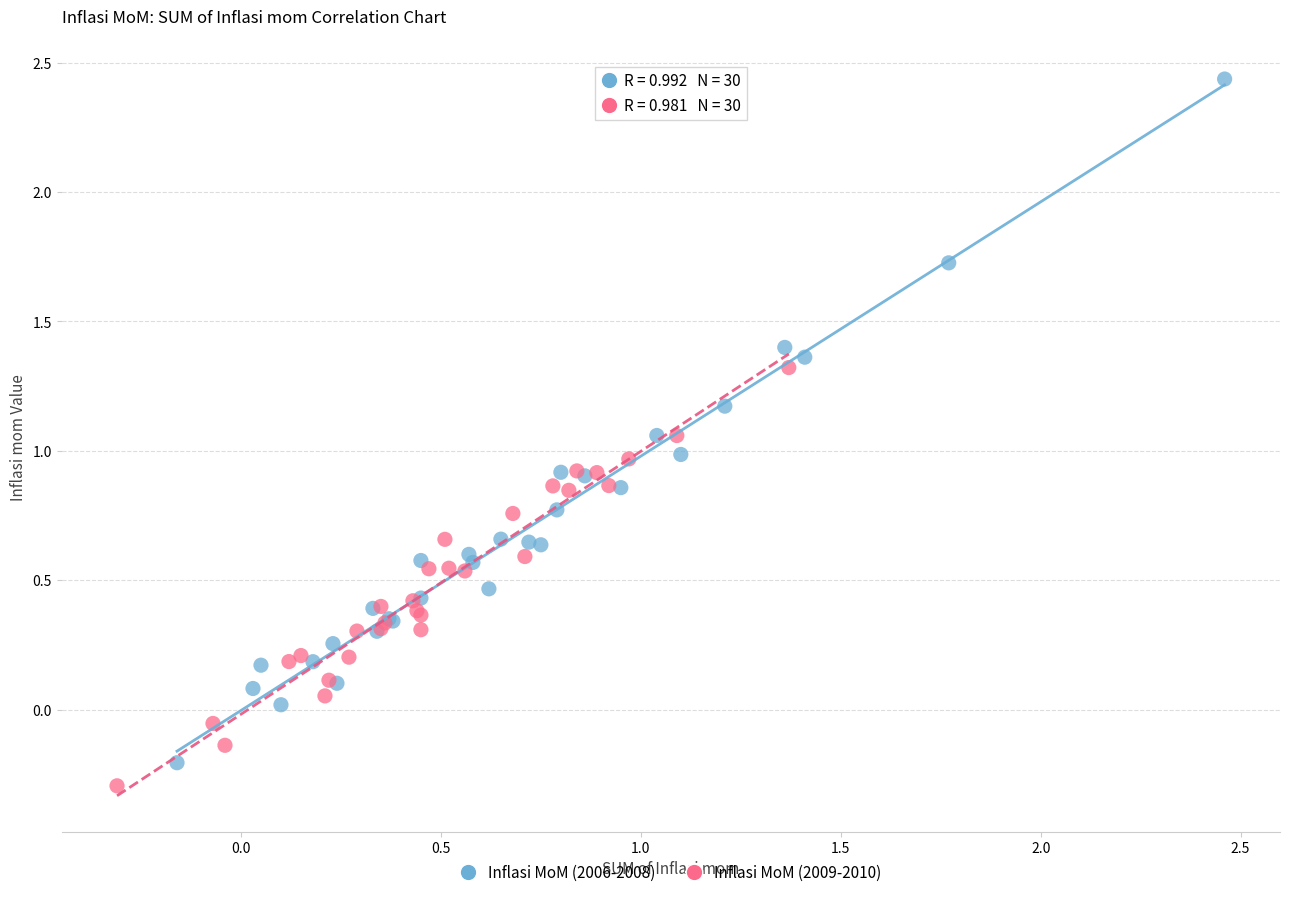

Which series reaches the maximum Y coordinate?

Inflasi MoM (2006-2008)